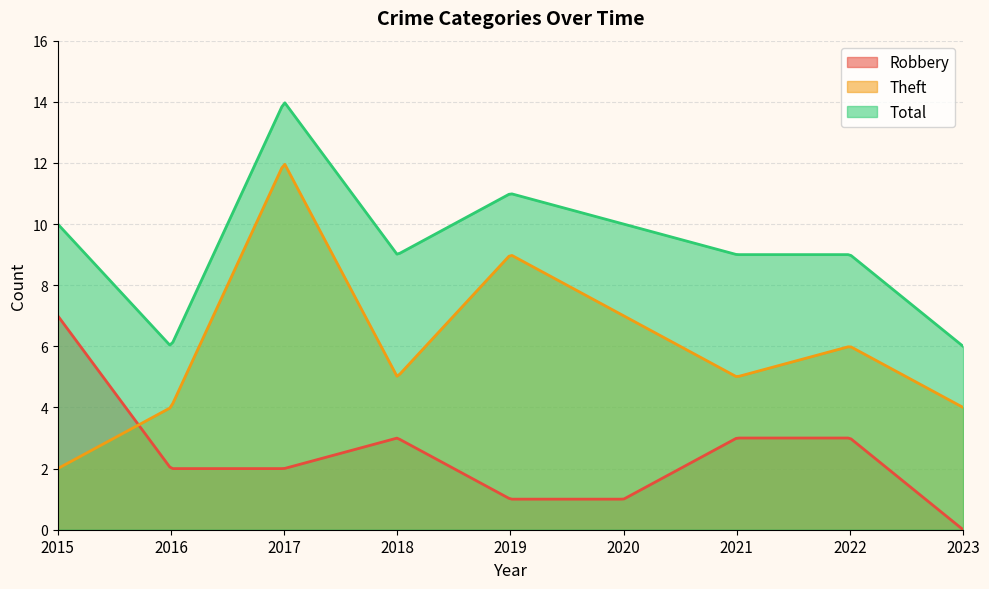

At which label does Robbery reach its peak?

2015